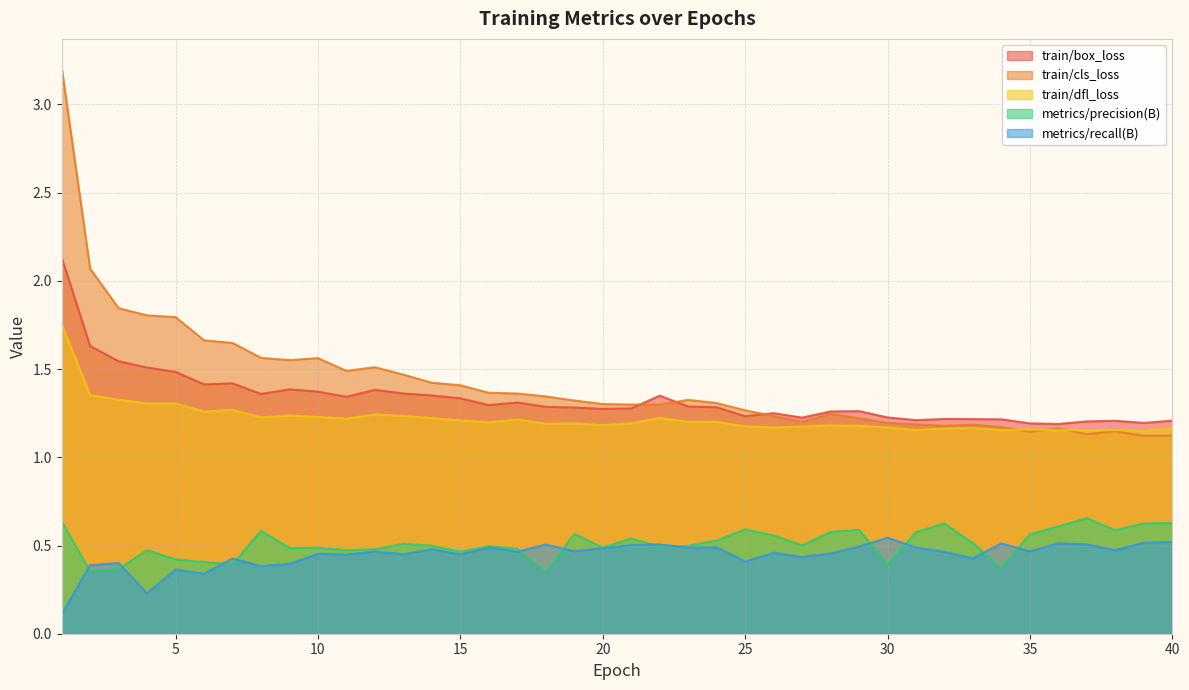

What is the difference between the train/cls_loss values at 1 and 5?

1.4